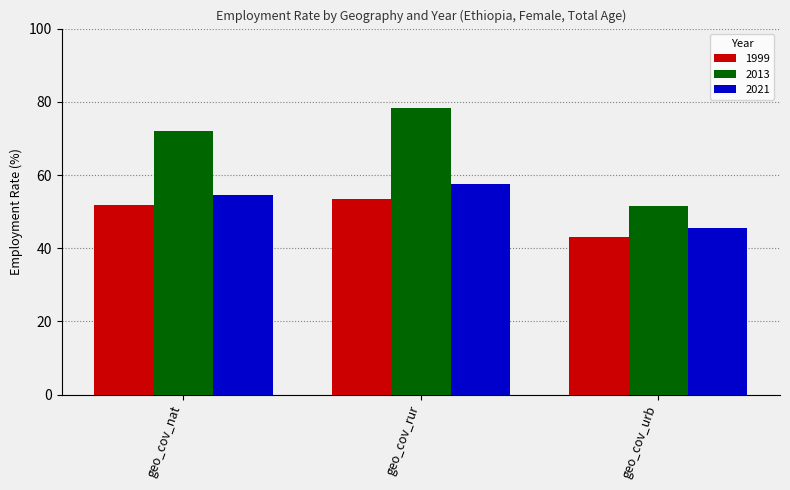

What is the difference between the maximum and minimum values in the 2013 series?

26.7